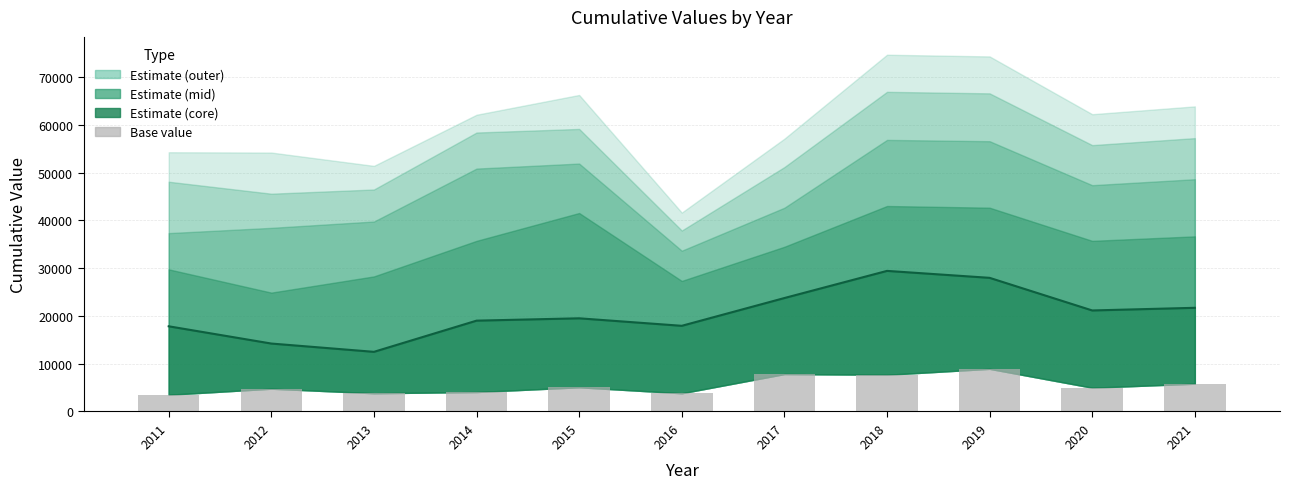

Is the value of Estimate line at 2011 greater than the value of Base value at 2014?

Yes